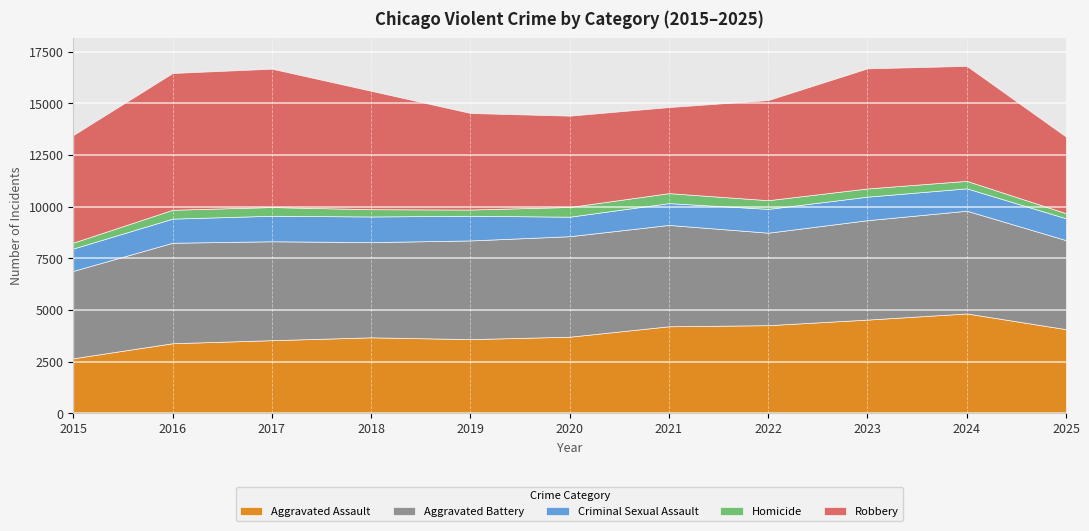

What is the minimum value shown in the chart?

247